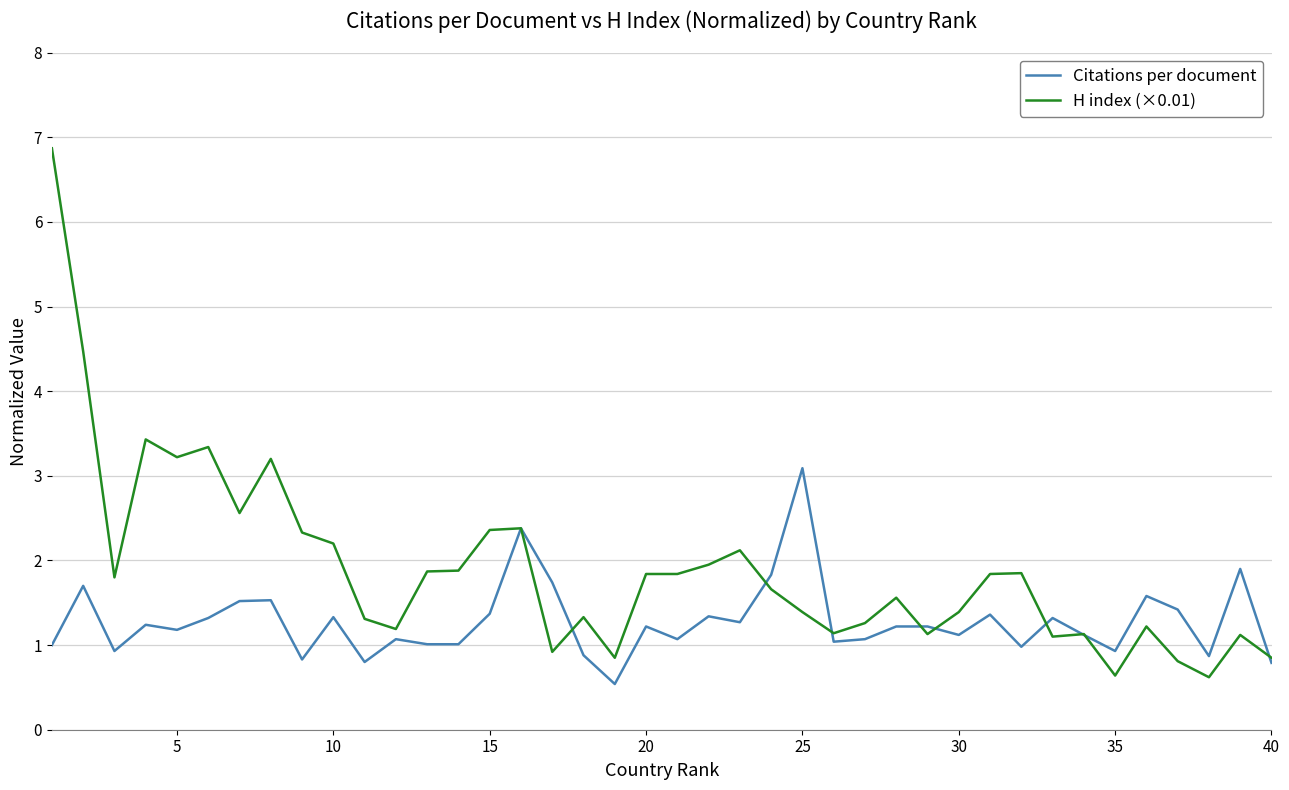

List the series in order of their peak value, highest first.

H index (×0.01), Citations per document